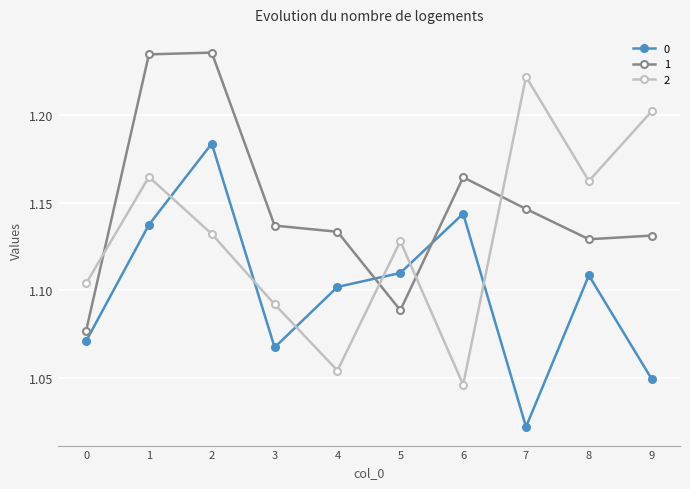

At which category is the sum across all series the highest?

2